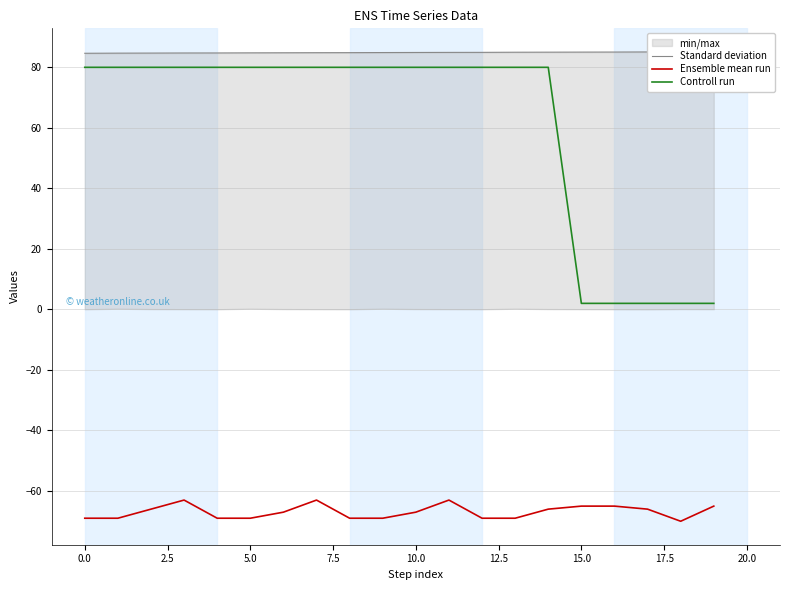

Is the value of Ensemble mean run at 11 greater than the value of Standard deviation at 15?

No